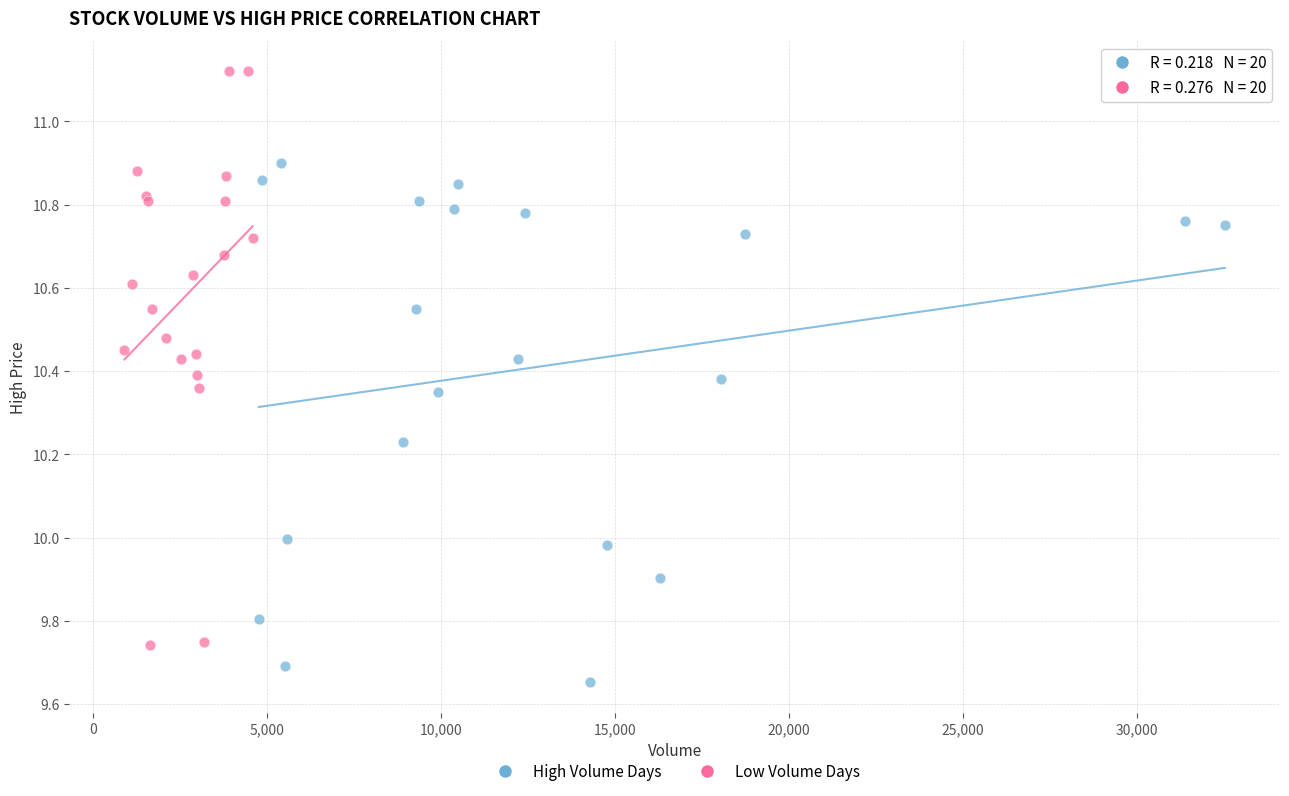

Which series reaches the maximum Y coordinate?

Low Volume Days